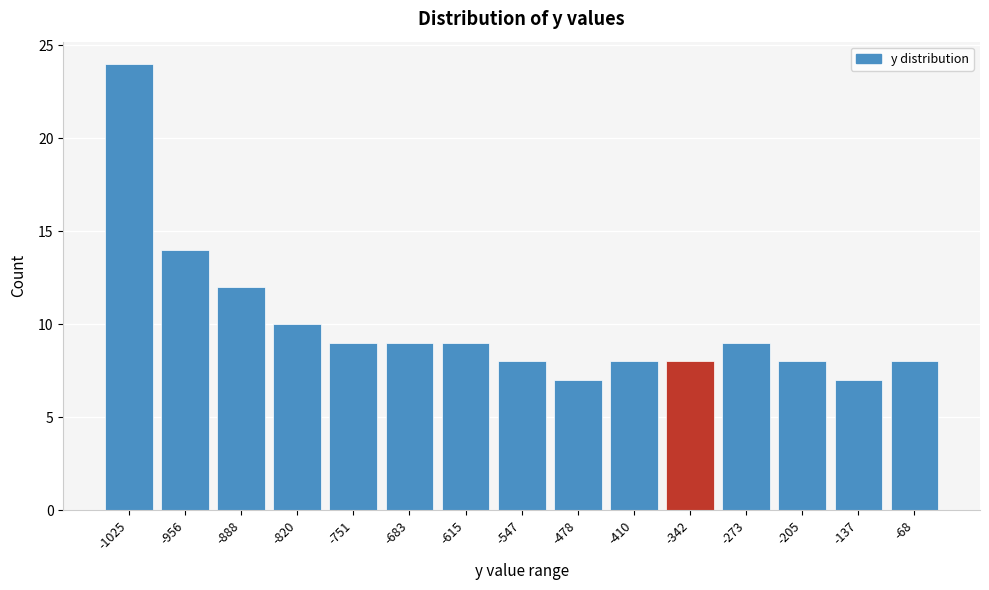

Reading left to right, transcribe all the data shown in this chart.

-1025=24	-956=14	-888=12	-820=10	-751=9	-683=9	-615=9	-547=8	-478=7	-410=8	-342=8	-273=9	-205=8	-137=7	-68=8